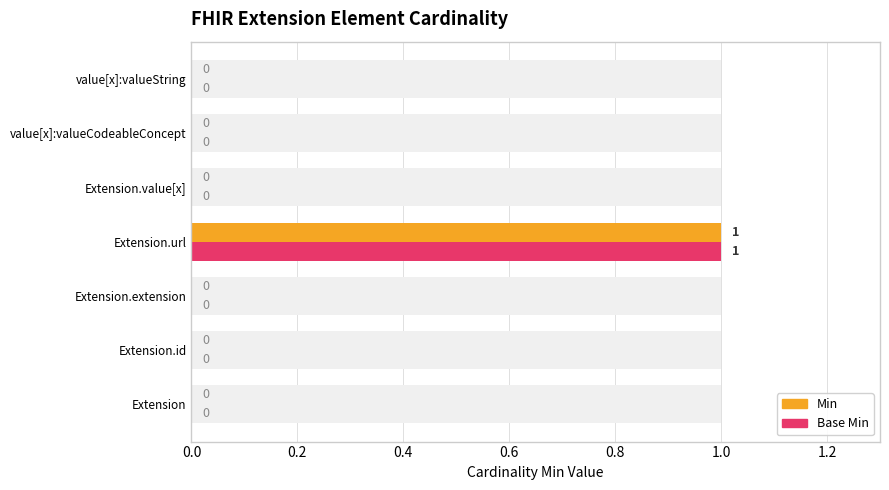

True or false: Min has a value of 0 at Extension.value[x].

False